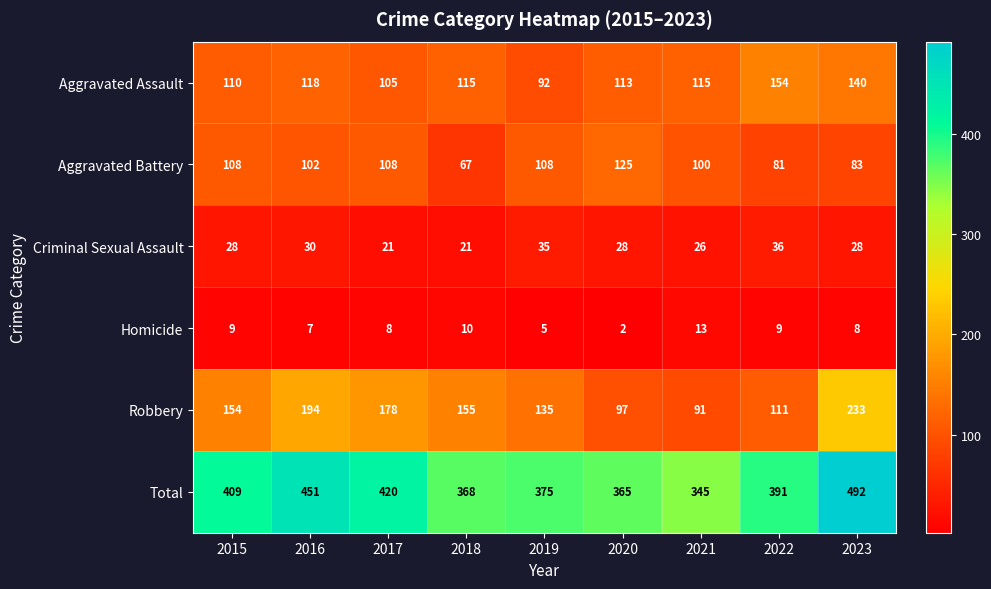

What is the maximum value shown in the chart?

492